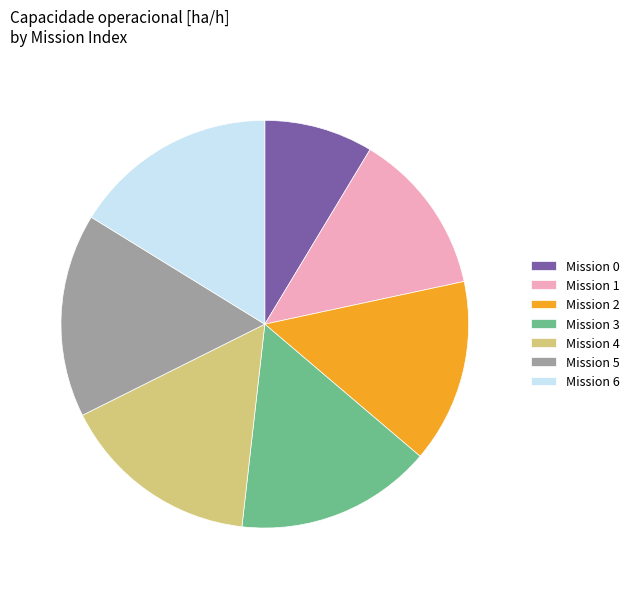

Does Mission 3 account for over 50% of the chart?

No